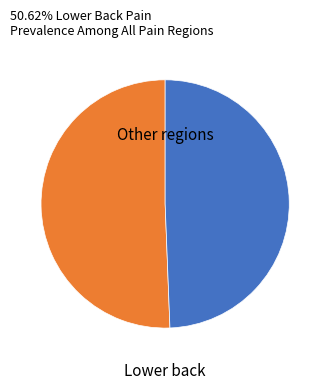

How many slices are in this pie chart?

2